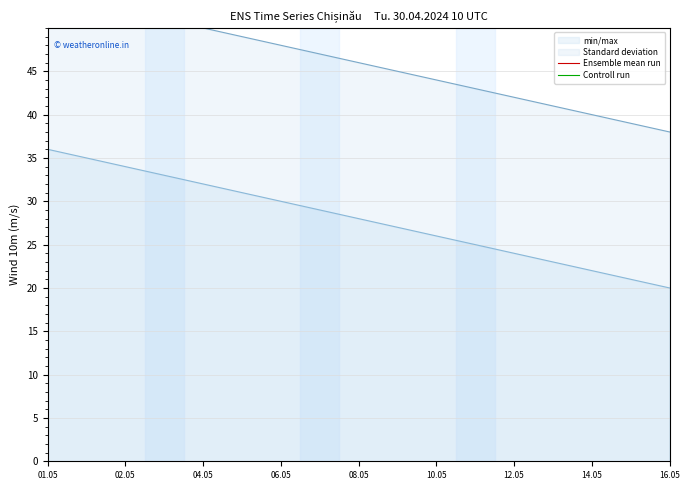

True or false: min/max has a value of 22 at 14.05.

True